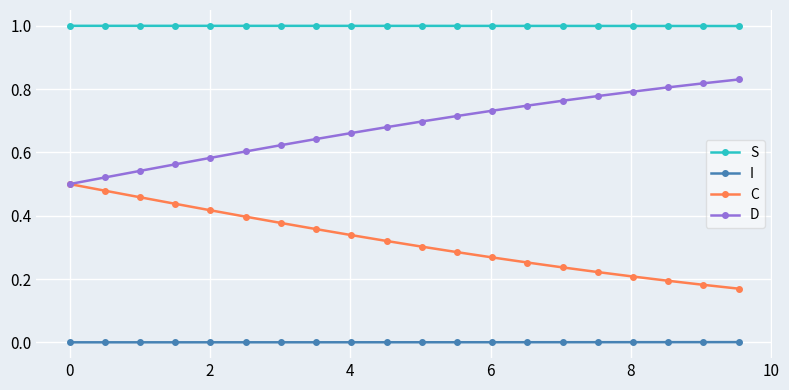

True or false: D and S intersect in this chart.

False